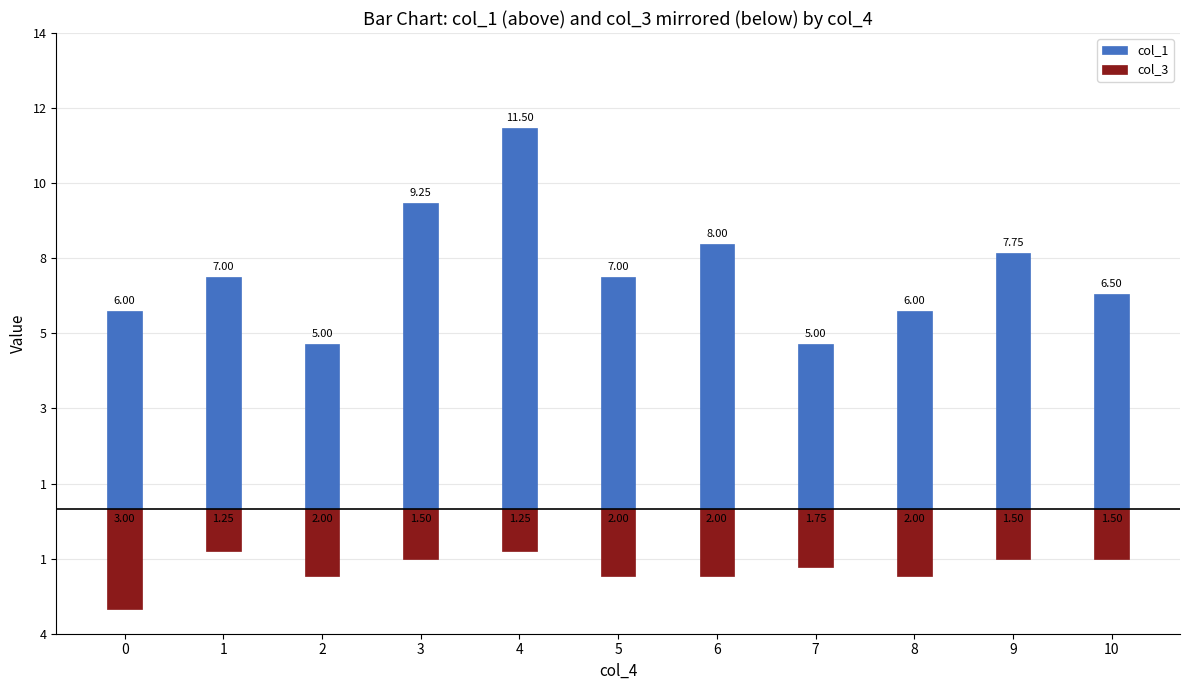

Which series has the widest spread of values?

col_1